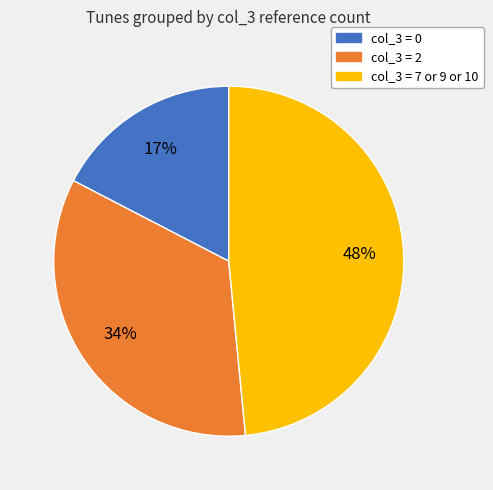

Does any single category account for the majority?

No